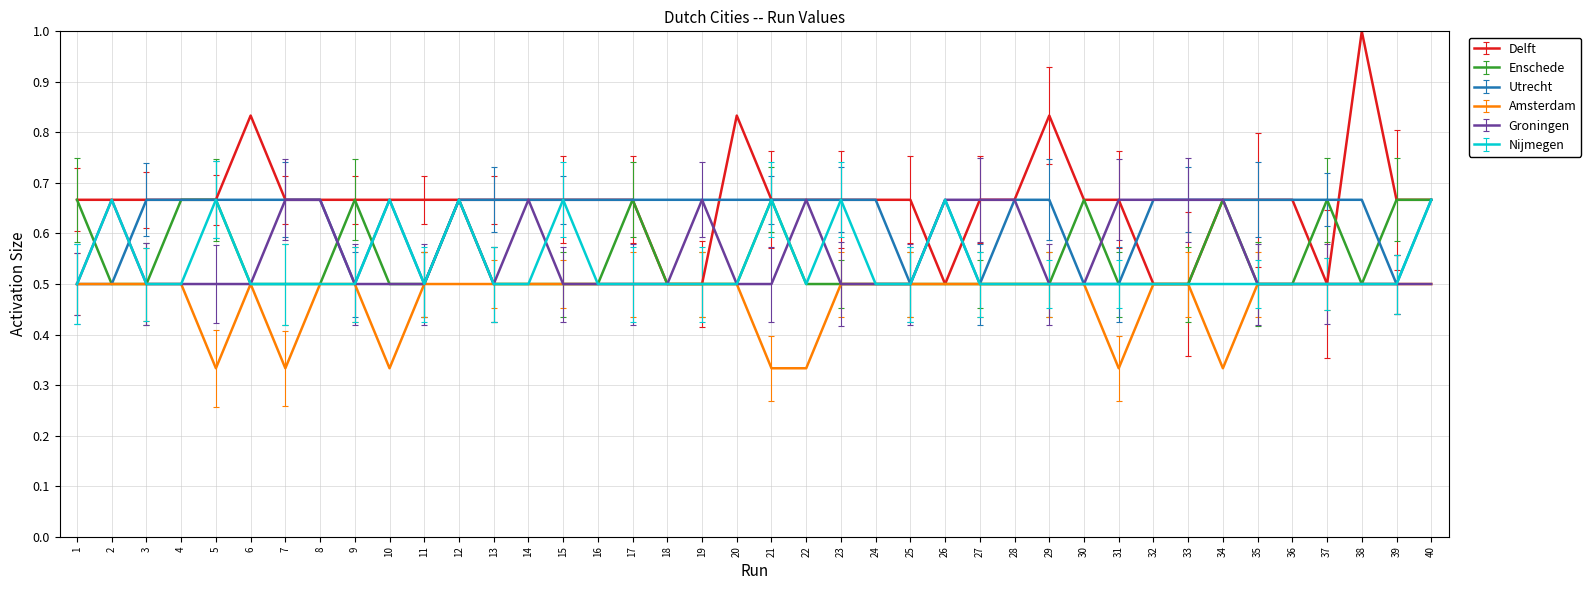

What is the greatest value displayed?

1.0